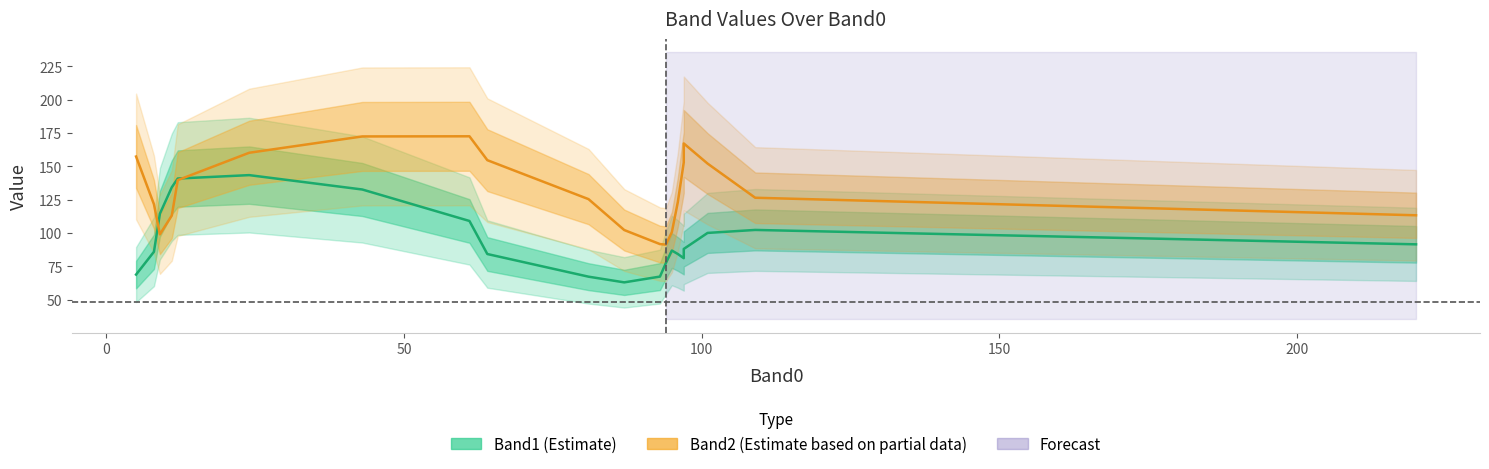

How many times do Band1 (Estimate) and Band2 (Estimate based on partial data) cross each other?

2